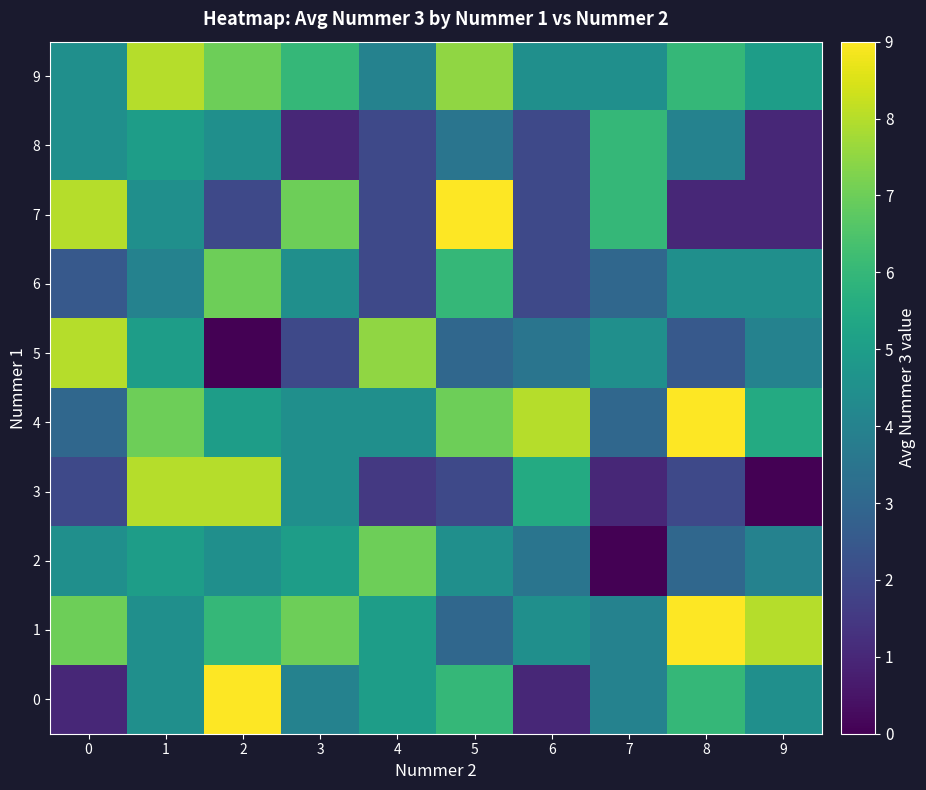

Between 4 and 7, which series saw the biggest shift?

2